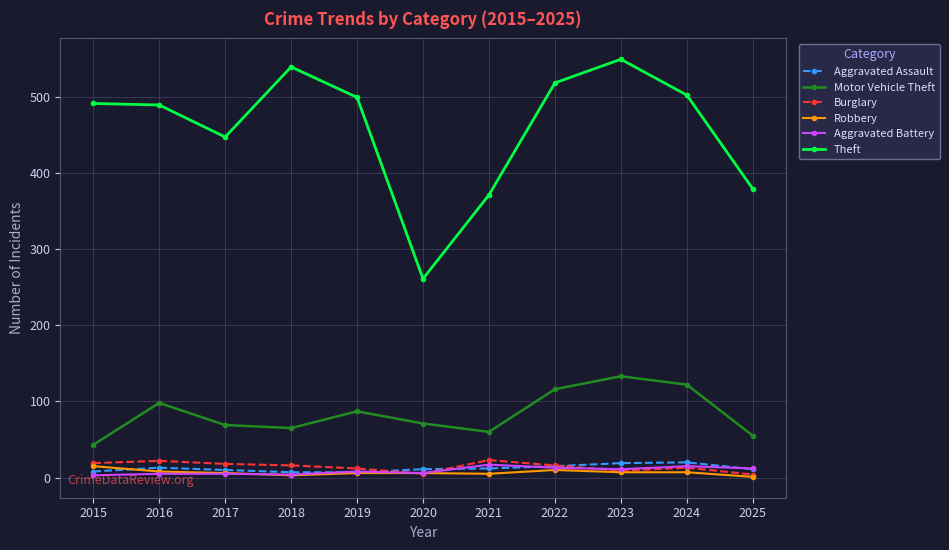

How many interior local valleys does the Theft series have?

2